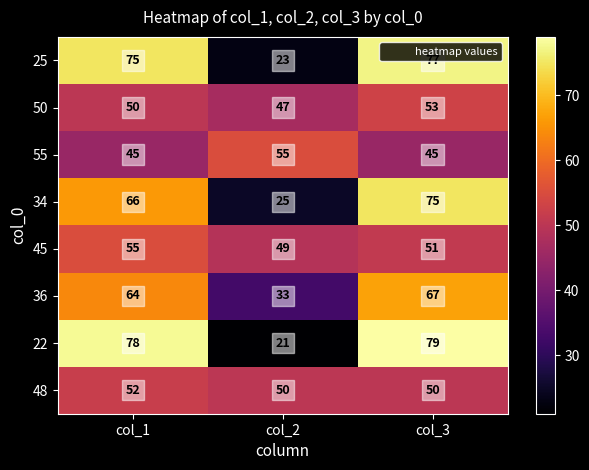

What is the total value across all series at col_1?

485